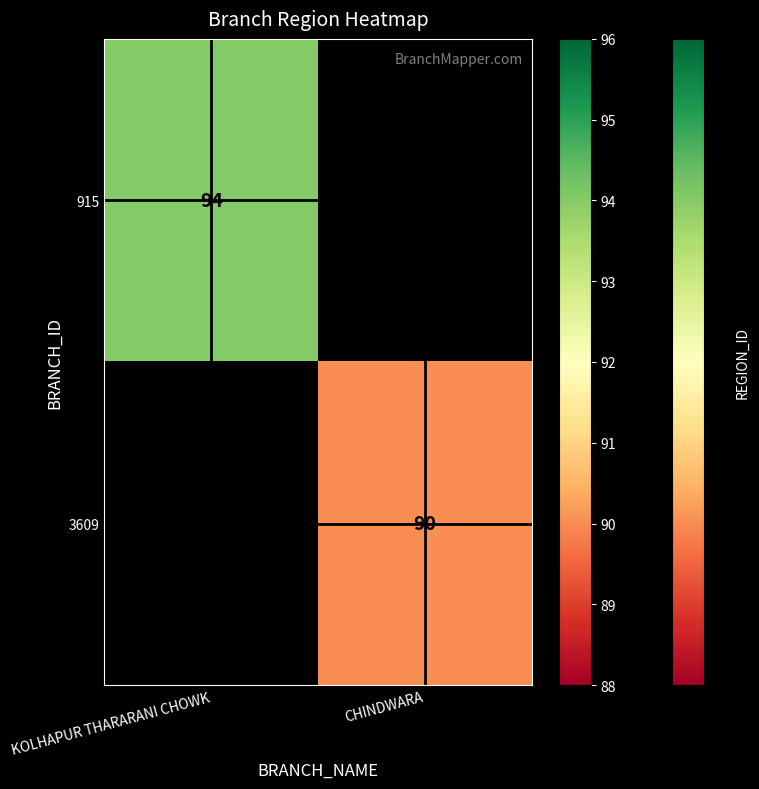

The 915 series shows 20 at KOLHAPUR THARARANI CHOWK. True or false?

False